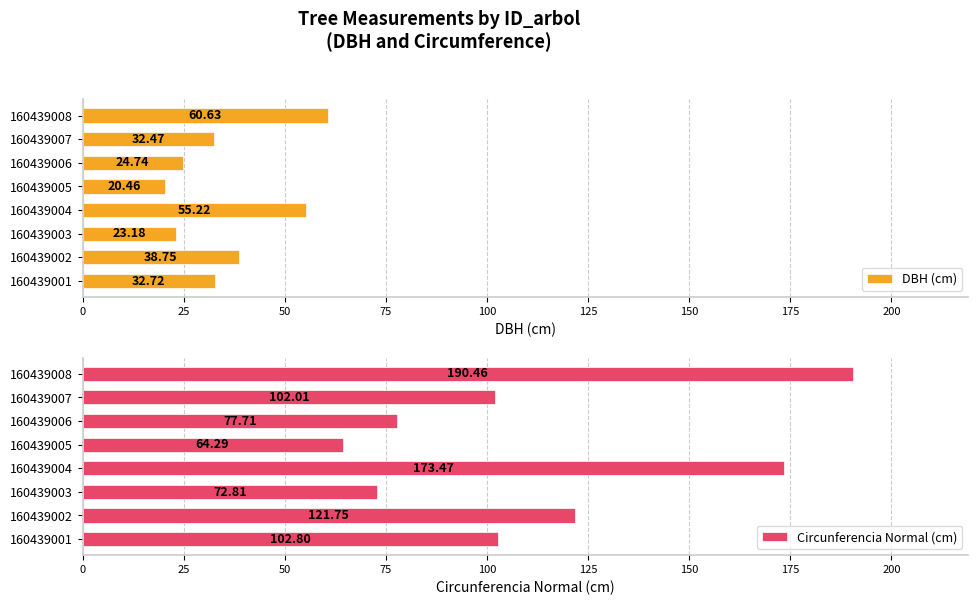

What is the difference between the second highest and second lowest values in the DBH (cm) series?

32.0